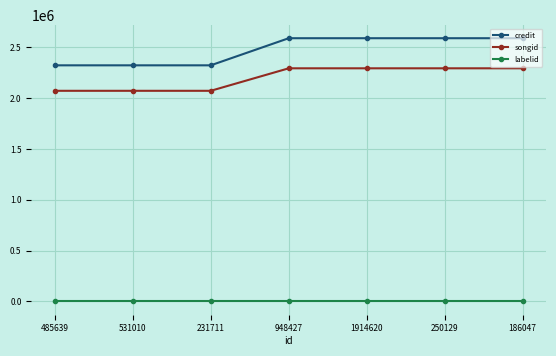

How many lines are shown in the chart?

3